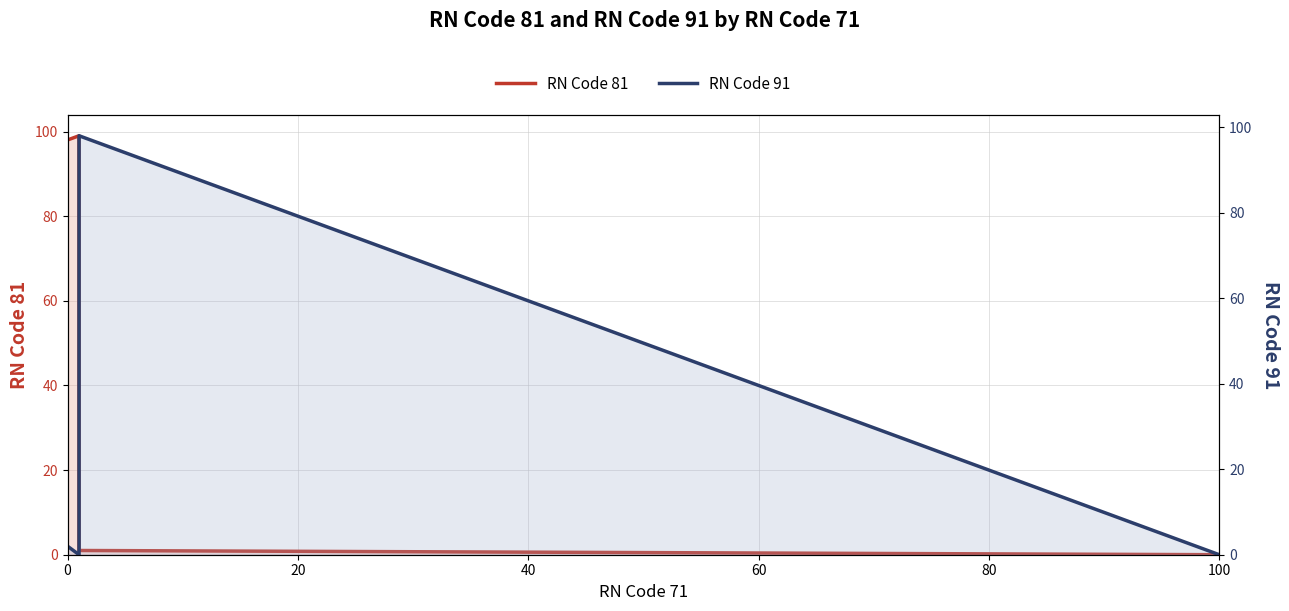

The value of RN Code 81 at 0 is 98. True or false?

True